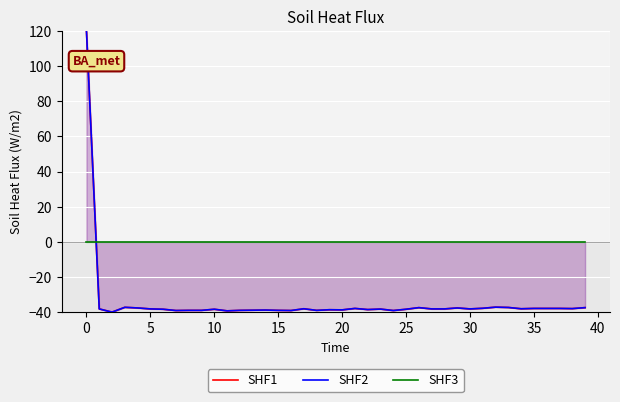

How many data points in SHF1 are above -38?

14